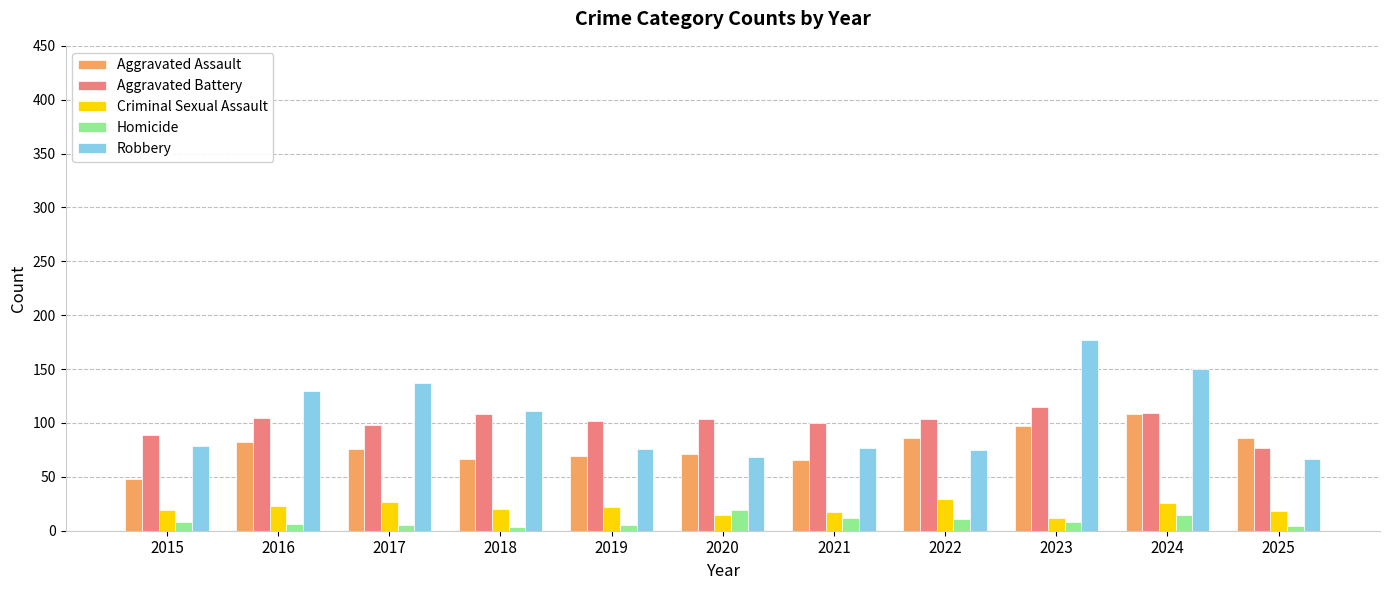

Which category has the lowest value in the Aggravated Battery series?

2025